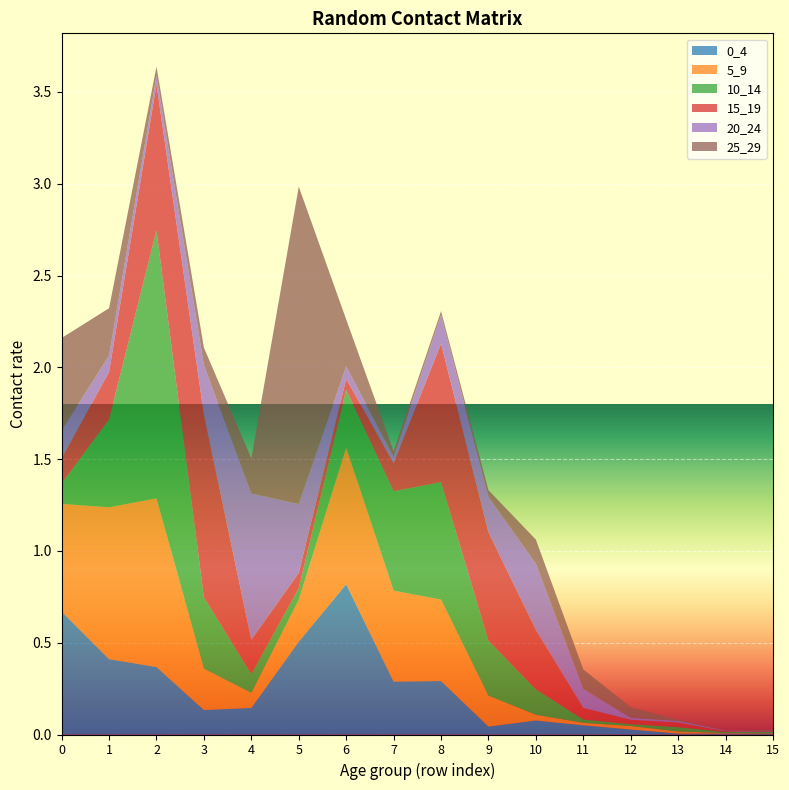

Reading left to right, extract all data points from this chart.

0_4: 0=0.7	1=0.4	2=0.4	3=0.1	4=0.1	5=0.5	6=0.8	7=0.3	8=0.3	9=0.0	10=0.1	11=0.1	12=0.0	13=0.0	14=0.0	15=0.0
5_9: 0=0.6	1=0.8	2=0.9	3=0.2	4=0.1	5=0.2	6=0.7	7=0.5	8=0.4	9=0.2	10=0.0	11=0.0	12=0.0	13=0.0	14=0.0	15=0.0
10_14: 0=0.1	1=0.5	2=1.5	3=0.4	4=0.1	5=0.1	6=0.3	7=0.5	8=0.6	9=0.3	10=0.1	11=0.0	12=0.0	13=0.0	14=0.0	15=0.0
15_19: 0=0.1	1=0.3	2=0.8	3=1.0	4=0.2	5=0.1	6=0.1	7=0.2	8=0.8	9=0.6	10=0.3	11=0.1	12=0.0	13=0.0	14=0.0	15=0.0
20_24: 0=0.2	1=0.1	2=0.0	3=0.3	4=0.8	5=0.4	6=0.1	7=0.0	8=0.2	9=0.2	10=0.4	11=0.1	12=0.0	13=0.0	14=0.0	15=0.0
25_29: 0=0.5	1=0.3	2=0.0	3=0.1	4=0.2	5=1.7	6=0.3	7=0.0	8=0.0	9=0.0	10=0.1	11=0.1	12=0.1	13=0.0	14=0.0	15=0.0